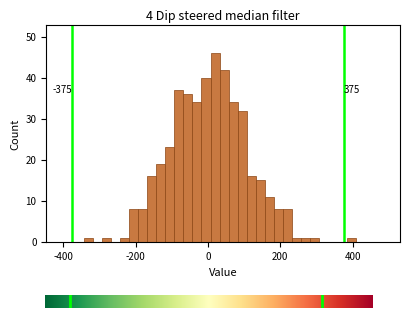

Read against the x-axis, roughly where is the centre of the tallest bar?

20